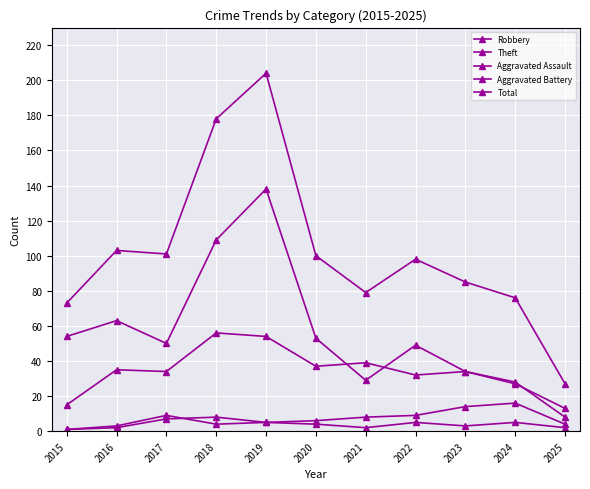

How many series are shown in this chart?

5